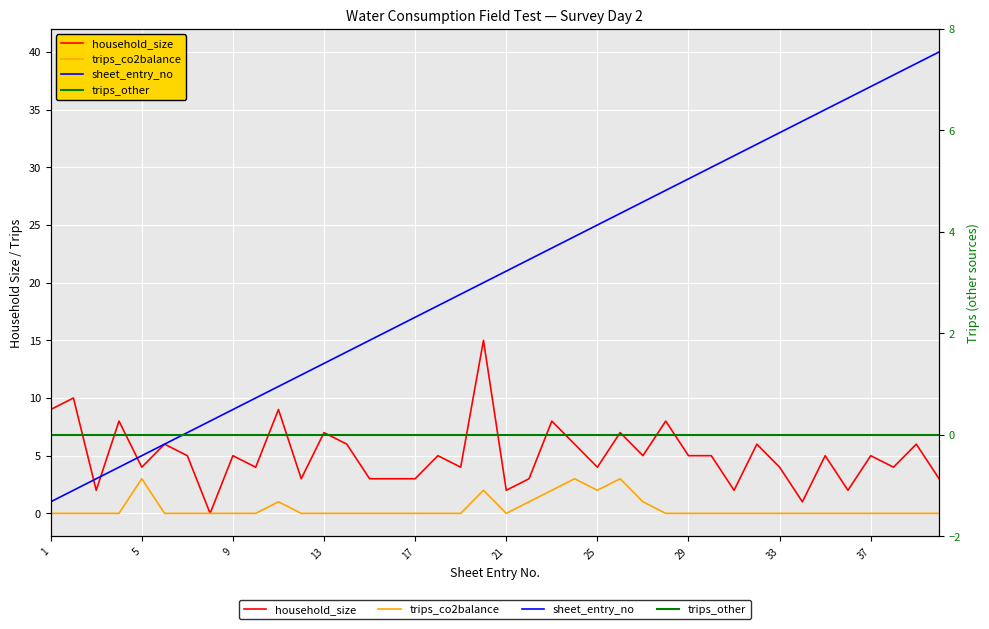

True or false: sheet_entry_no and trips_co2balance intersect in this chart.

False